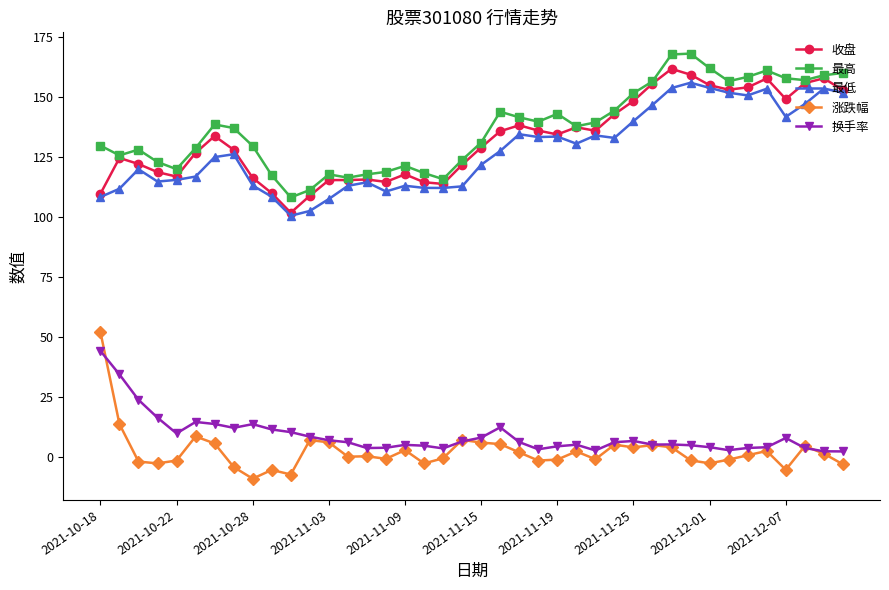

What is the value of the 换手率 point at the 11th from the left?

10.3